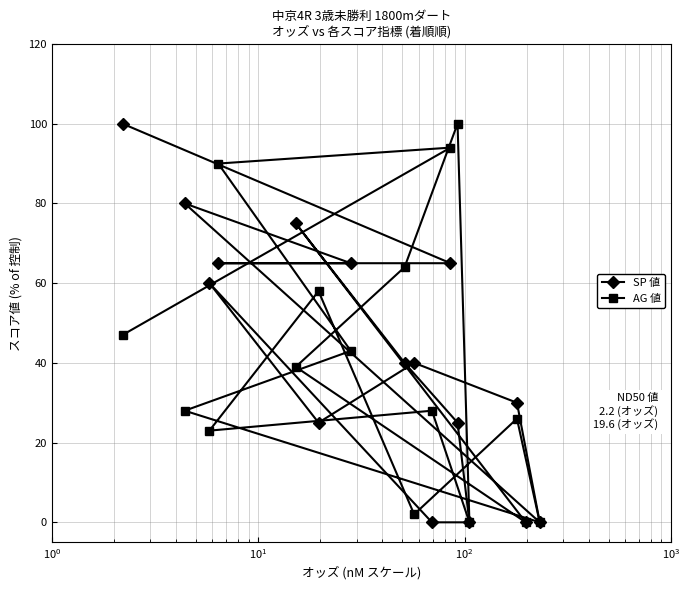

What is the maximum value for SP 値?

100